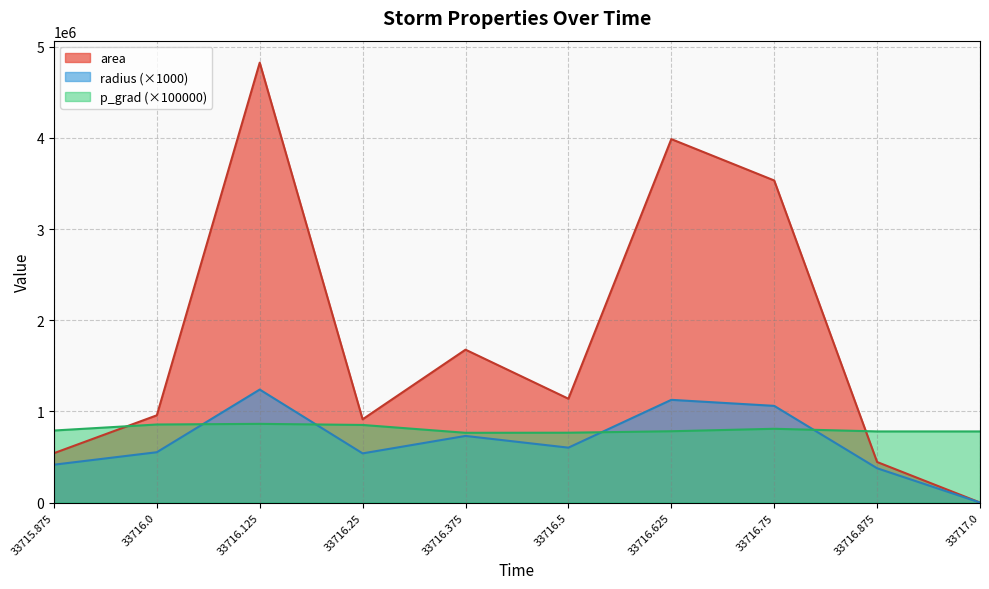

What position from the right is 33716.125?

8